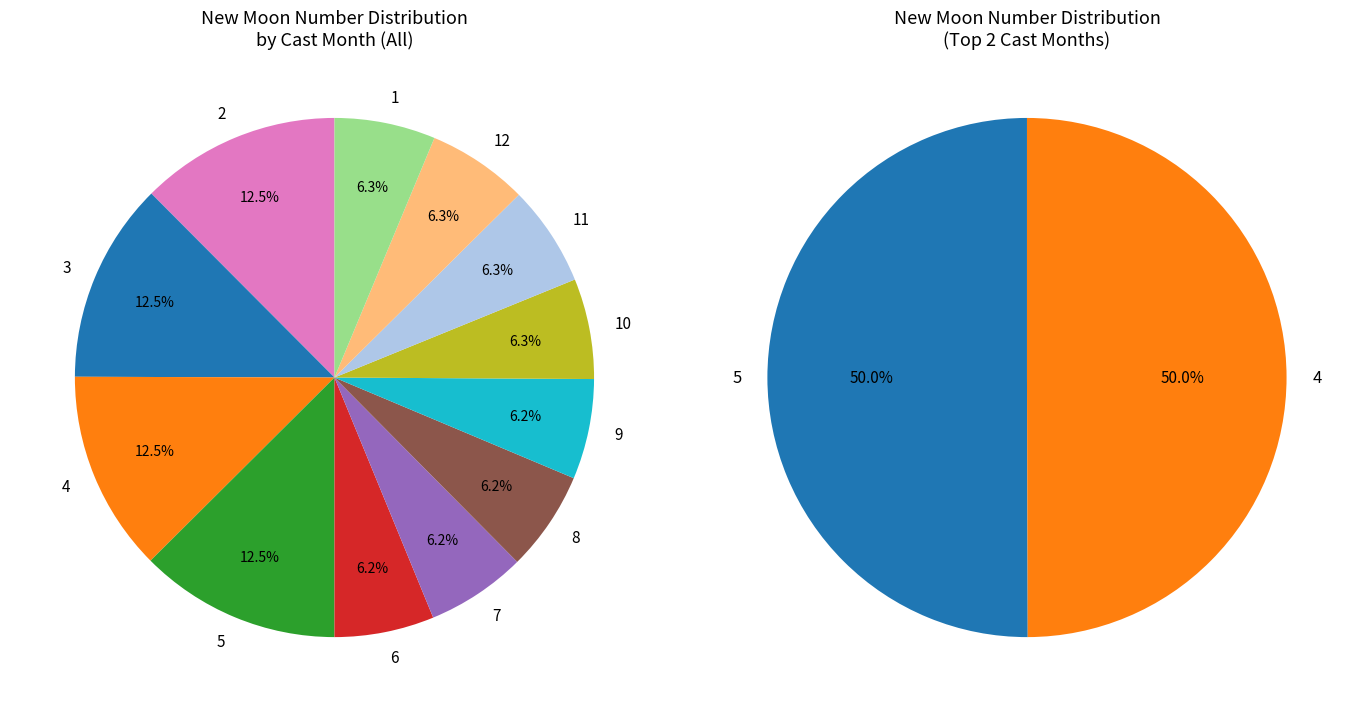

What percentage is the 1 slice, to the nearest percent?

6%